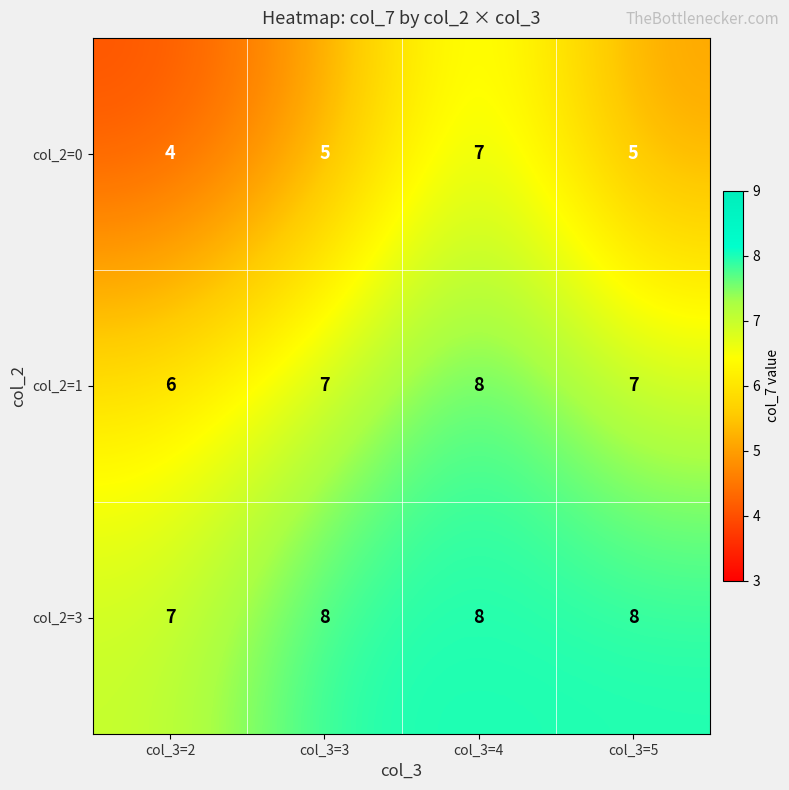

What is the difference between the highest and lowest values at col_3=5?

3